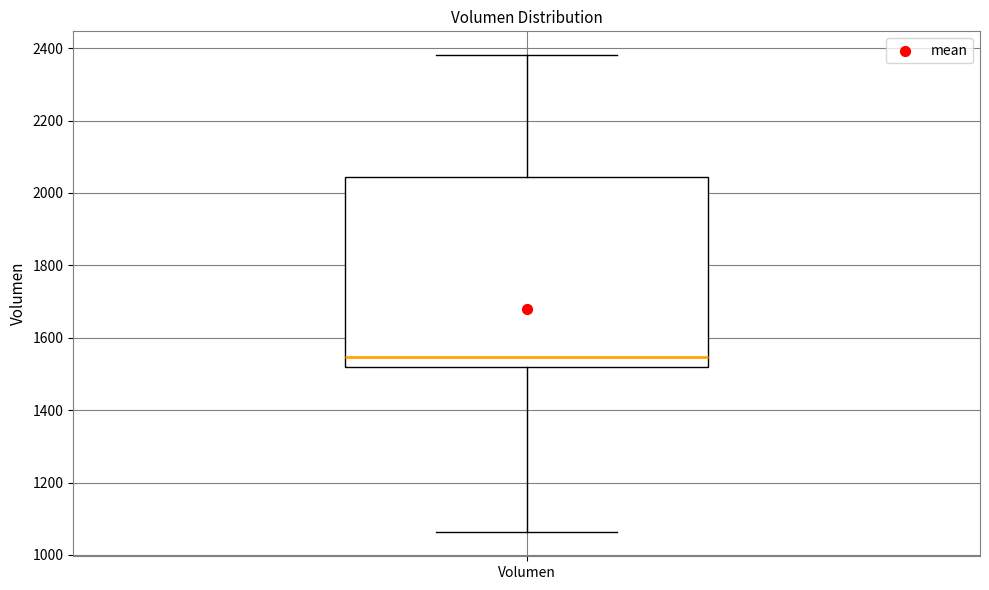

Where is the upper edge of the box for Volumen on the y-axis? The values are not printed on the chart, so give them approximately, as read against the axis.

2040